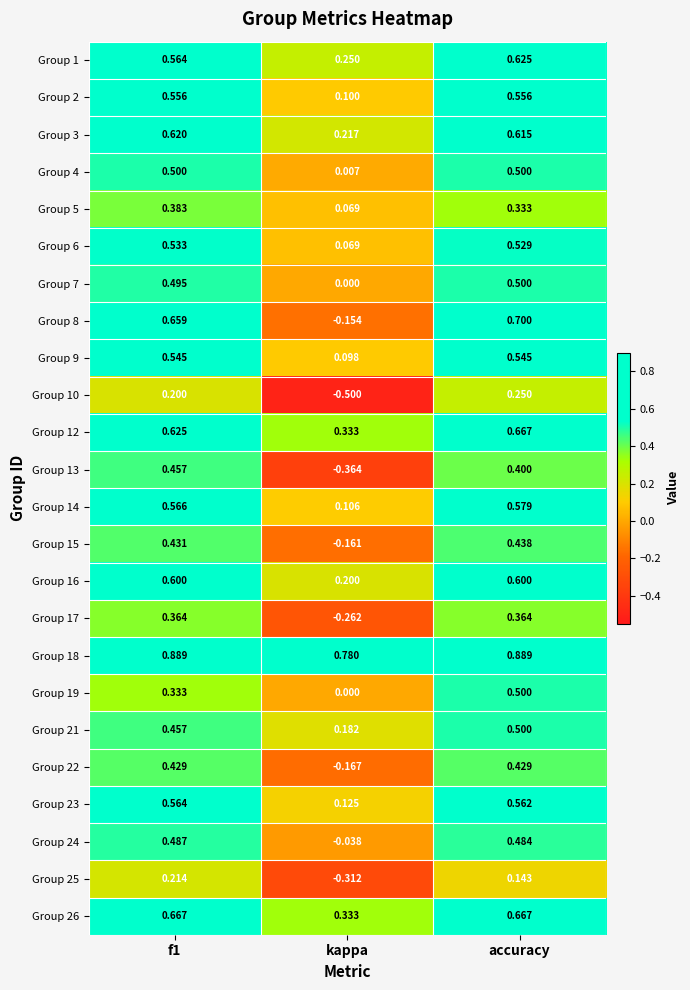

Which series has the largest total across all categories?

Group 18